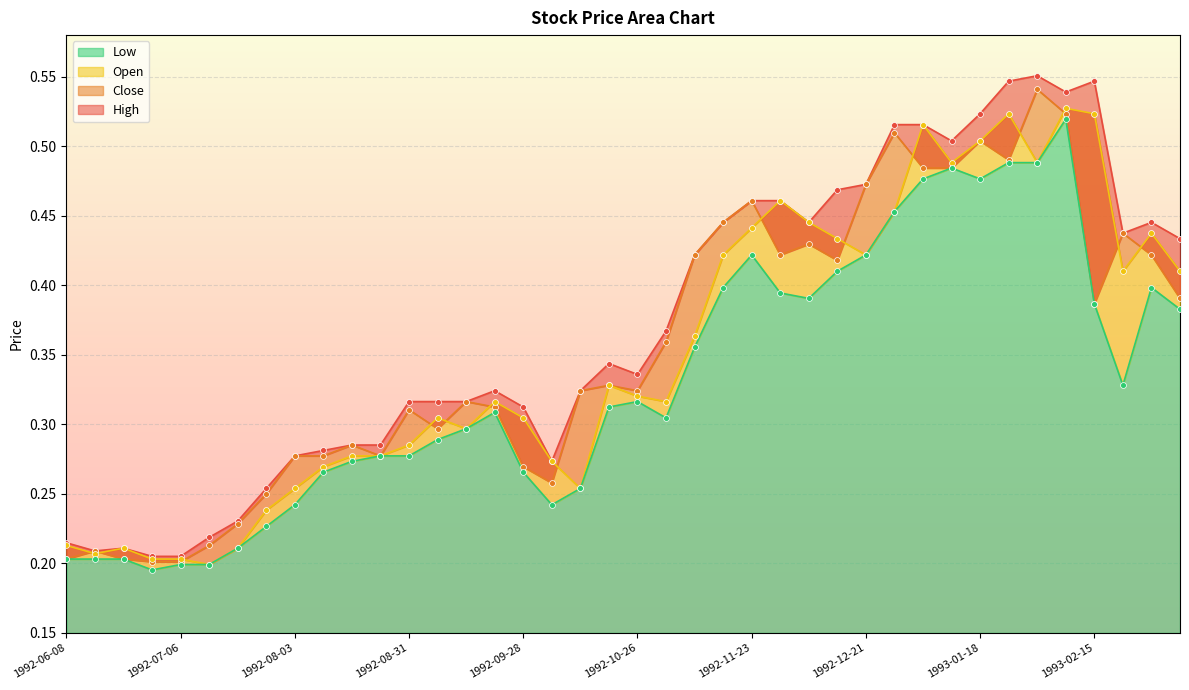

At how many categories does at least one series exceed 0?

40